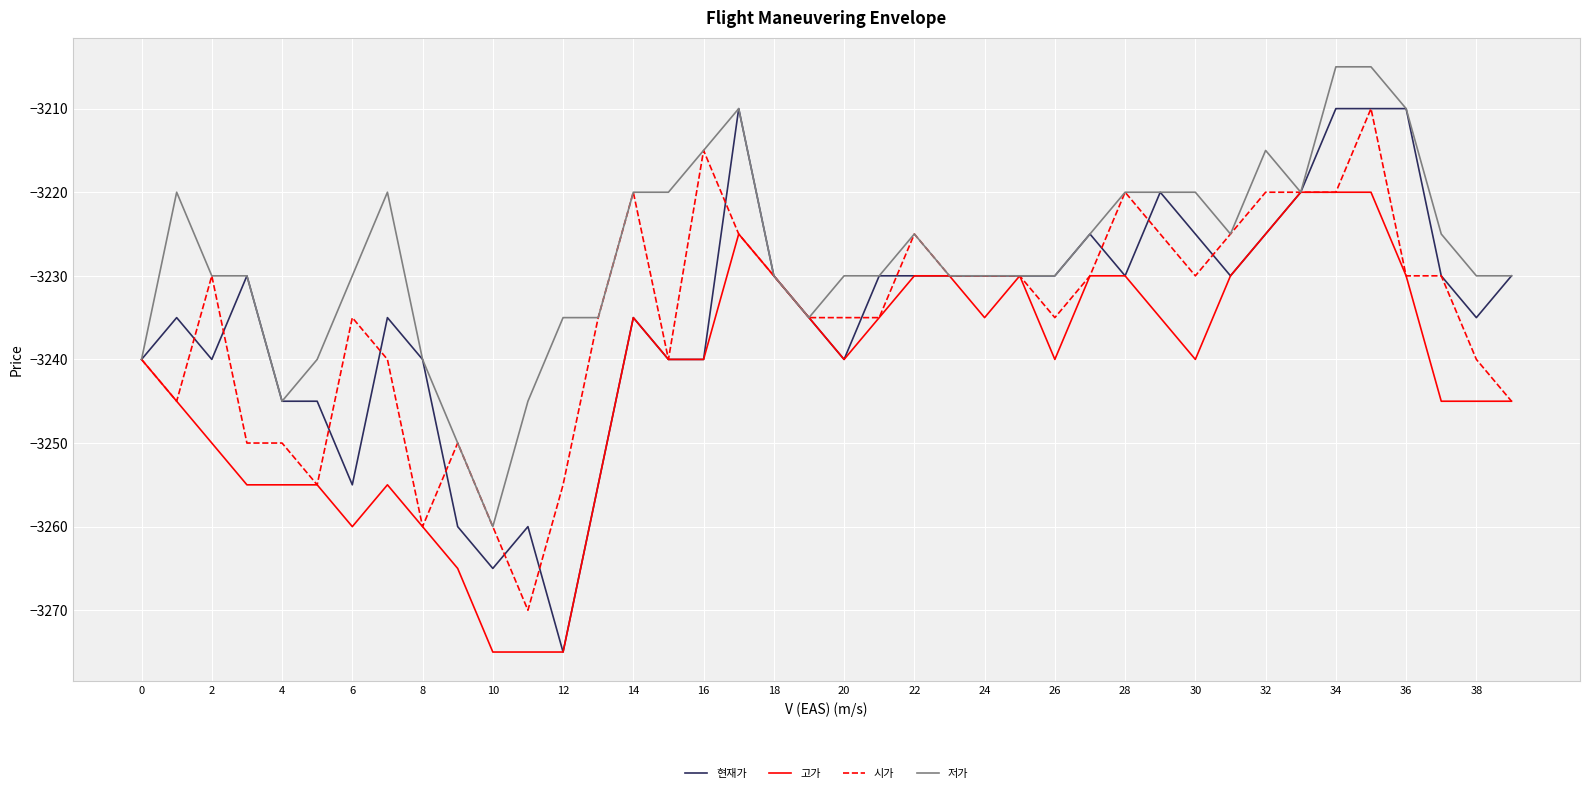

What is the minimum value shown in the chart?

-3275